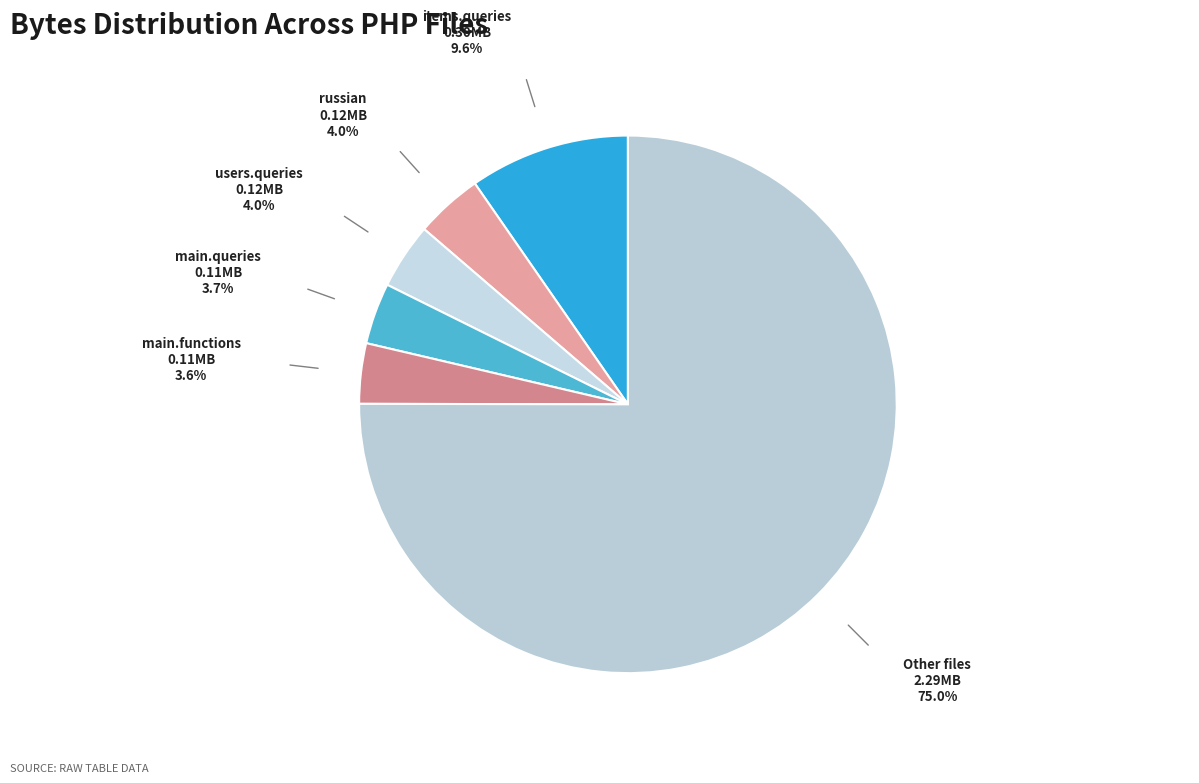

How many slices are in this pie chart?

6